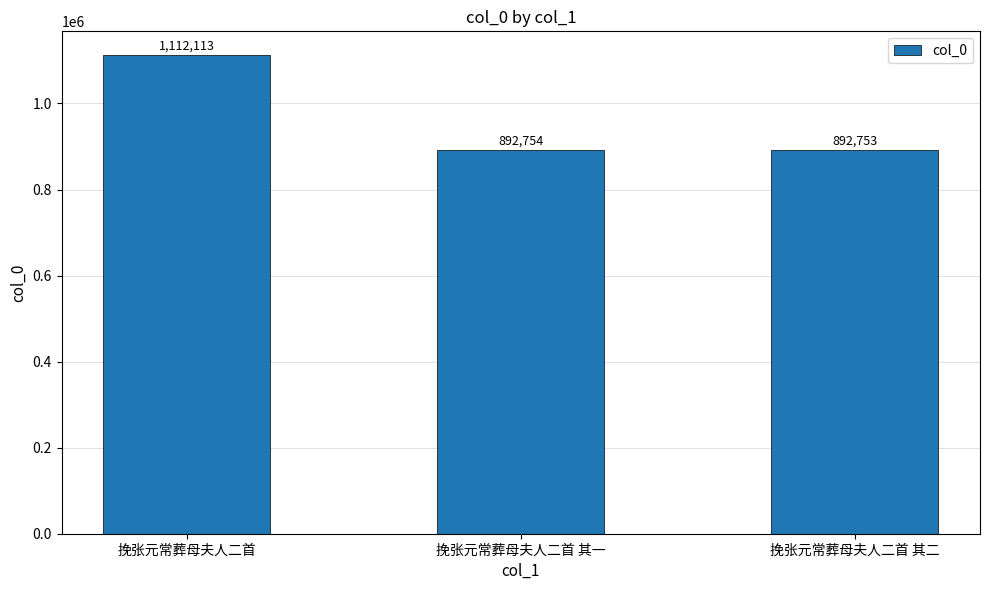

Reading right to left, what are all the values shown in this chart?

挽张元常葬母夫人二首 其二=892753	挽张元常葬母夫人二首 其一=892754	挽张元常葬母夫人二首=1112113